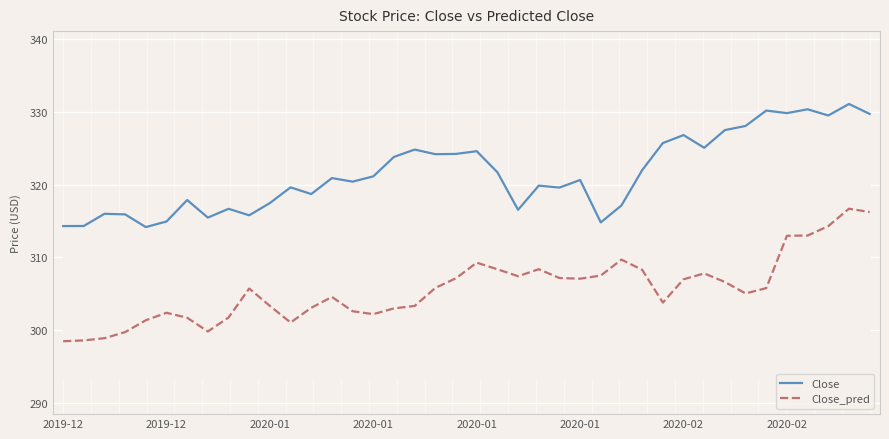

List the series in order of their overall mean, lowest first.

Close_pred, Close